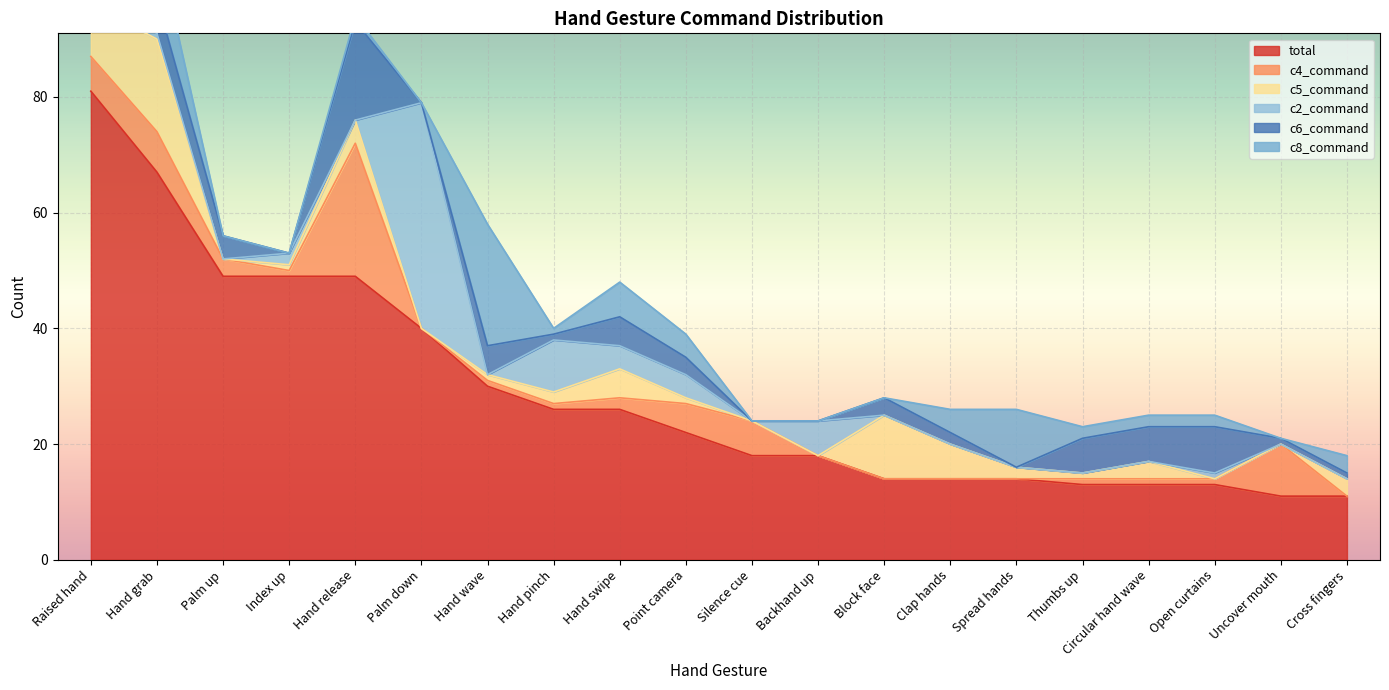

How many lines are shown in the chart?

6